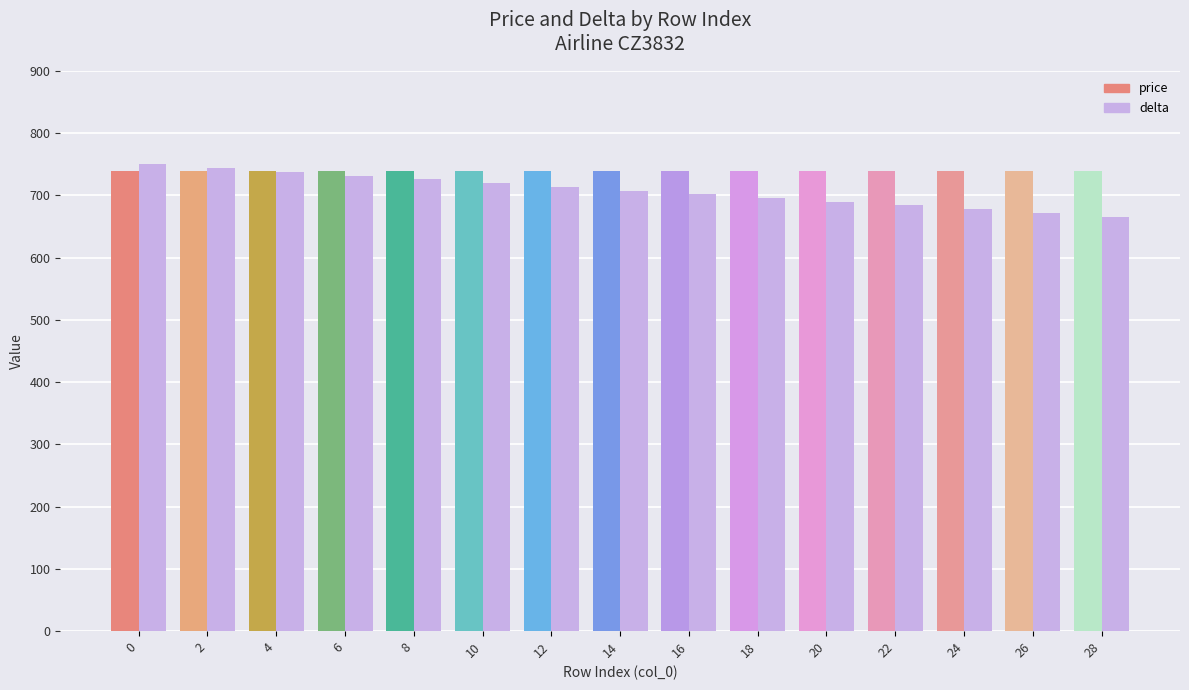

What is the difference between the highest and lowest values at 24?

62